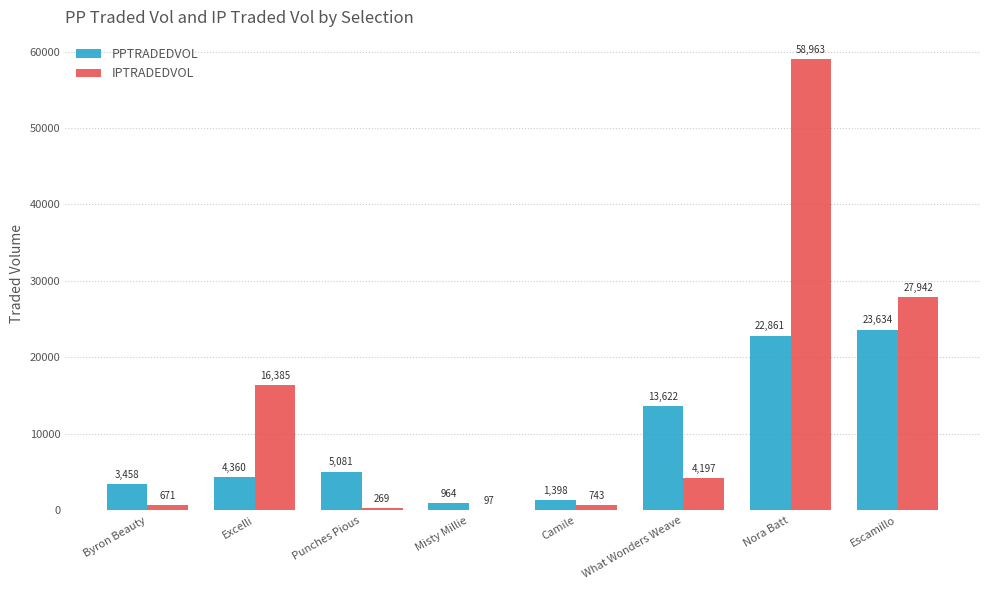

Which series has the widest spread of values?

IPTRADEDVOL